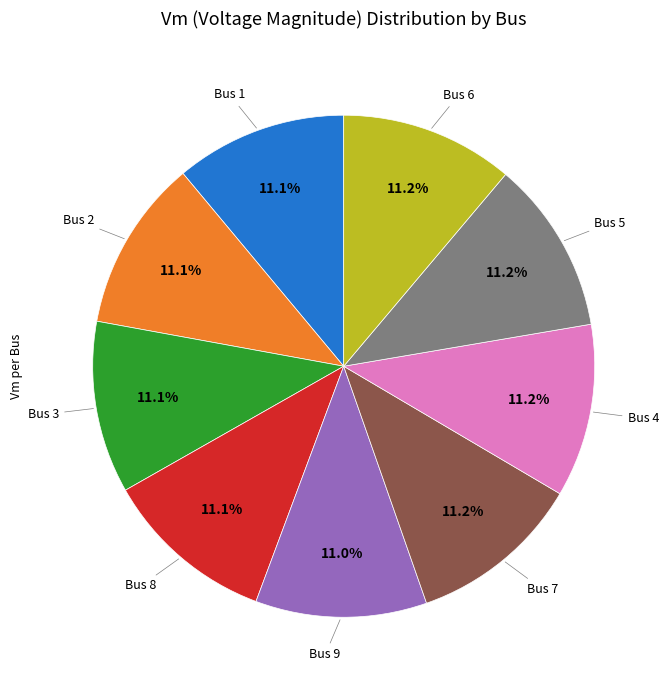

Is there a majority slice in this chart?

No